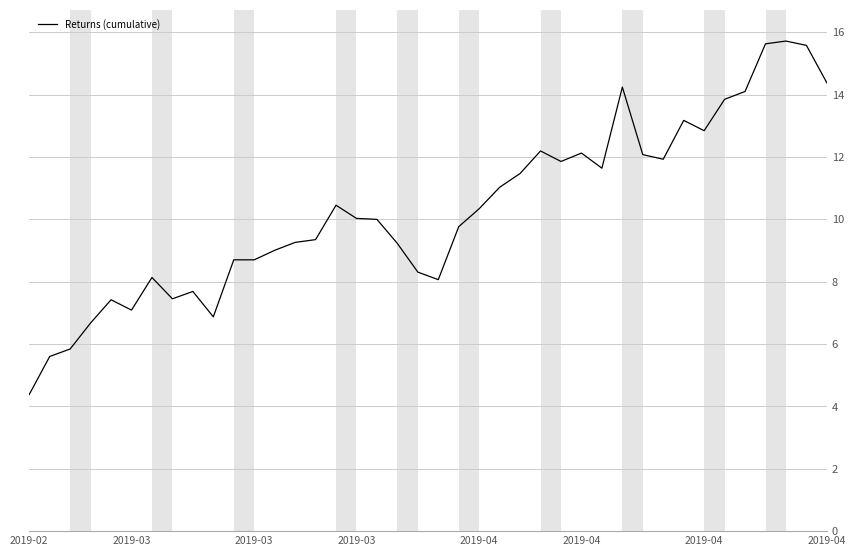

What is the minimum value shown in the chart?

4.4